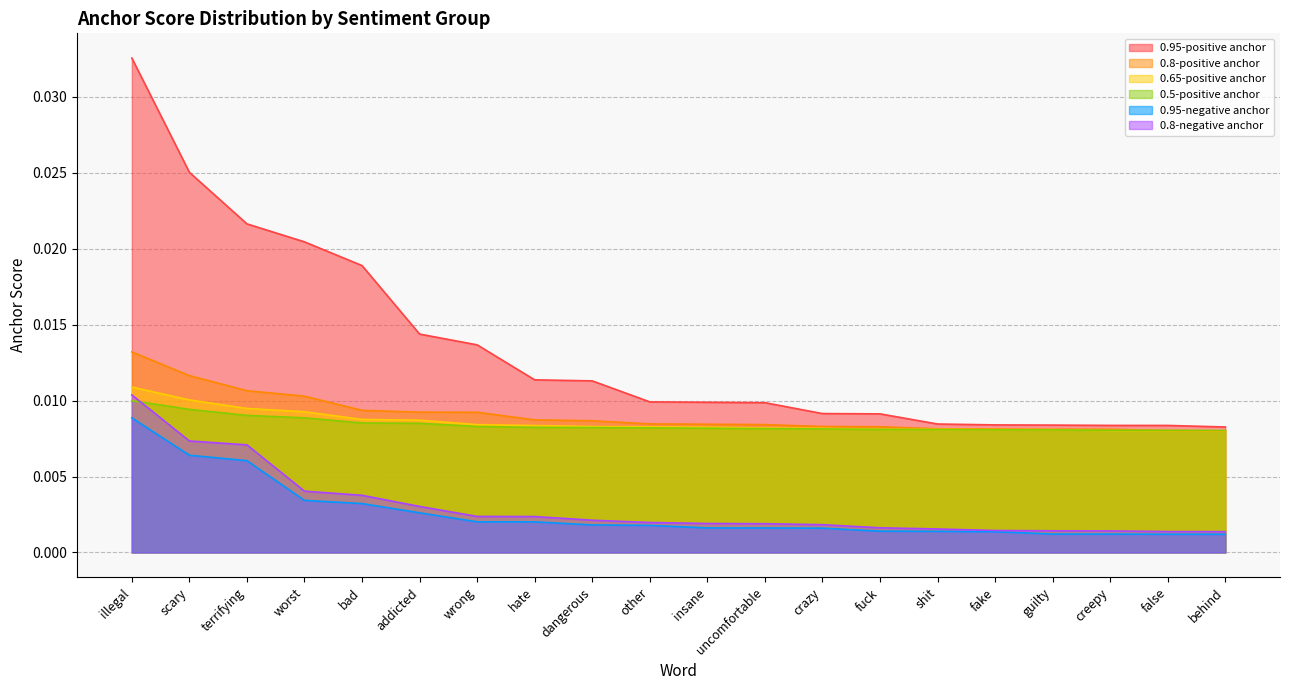

Does the chart have visible grid lines?

Yes